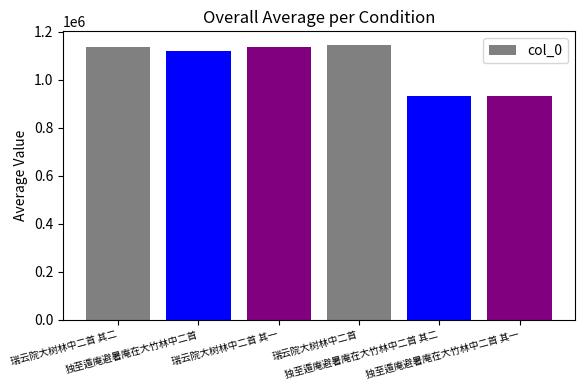

Where is the data nearest to the value 1038614?

独至遁庵避暑庵在大竹林中二首